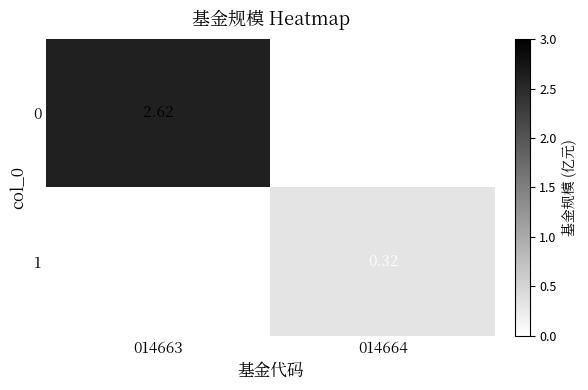

Is the value of 0 at 014663 greater than the value of 1 at 014664?

Yes